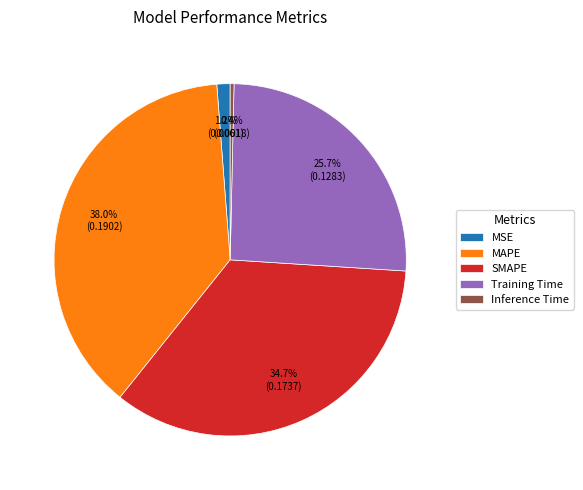

What percentage is the Training Time slice, to the nearest percent?

26%